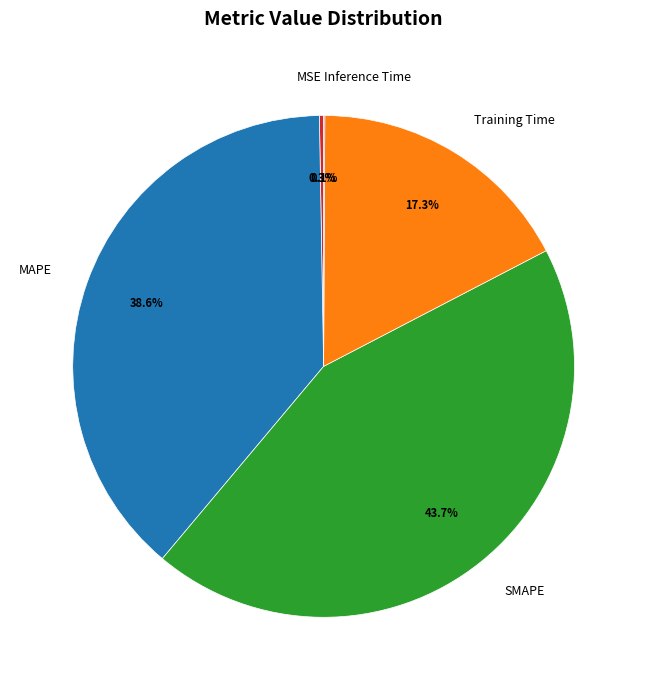

Is the sum of Training Time and SMAPE greater than half?

Yes